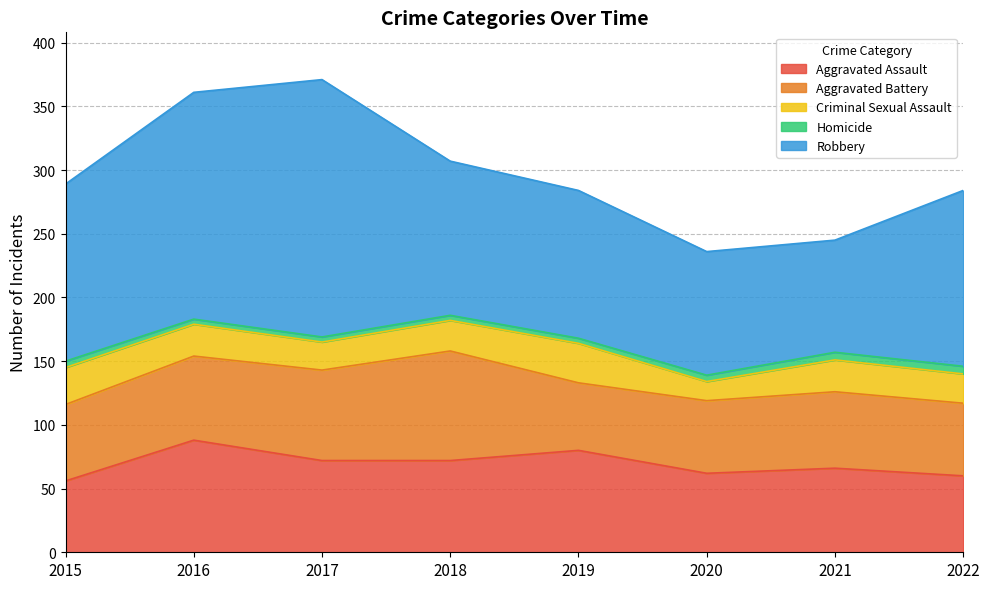

What is the value of the Aggravated Assault point at the 1st from the left?

56